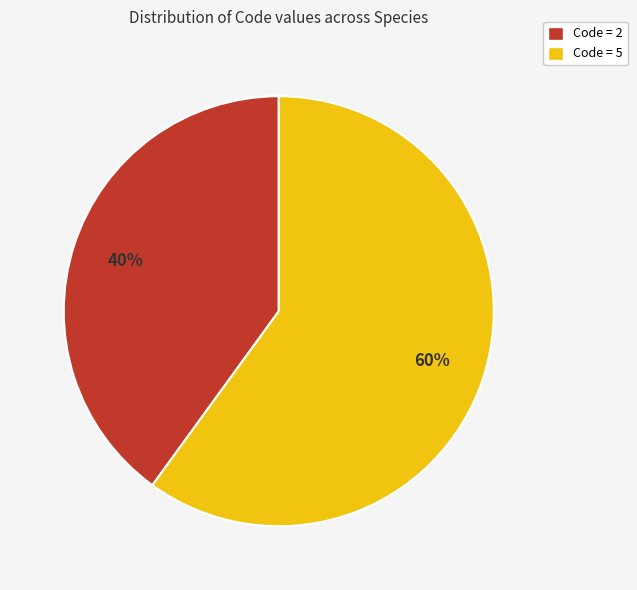

Is there a majority slice in this chart?

Yes